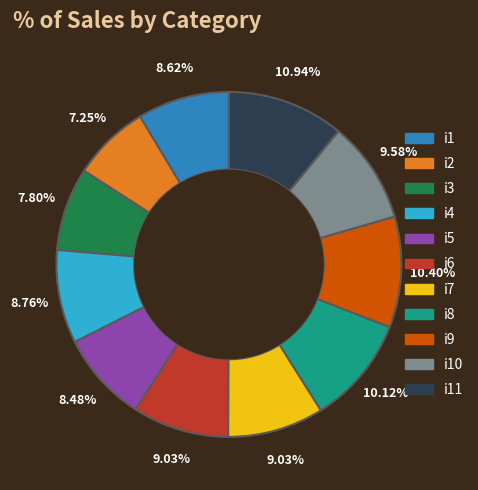

How many segments does this pie chart have?

11